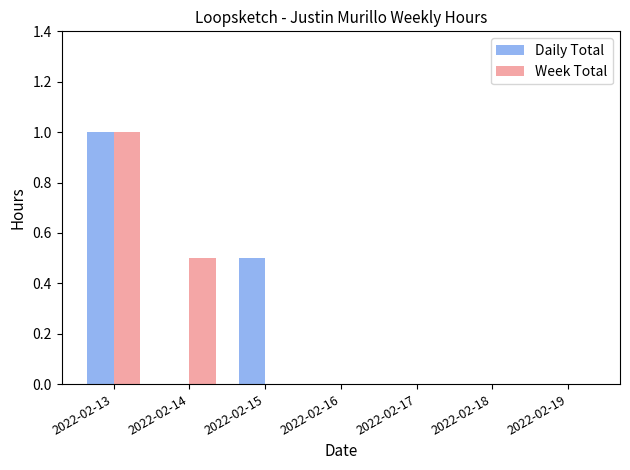

Reading left to right, what are all the values shown in this chart?

Daily Total: 1.0	0.0	0.5	0.0	0.0	0.0	0.0
Week Total: 1.0	0.5	0.0	0.0	0.0	0.0	0.0